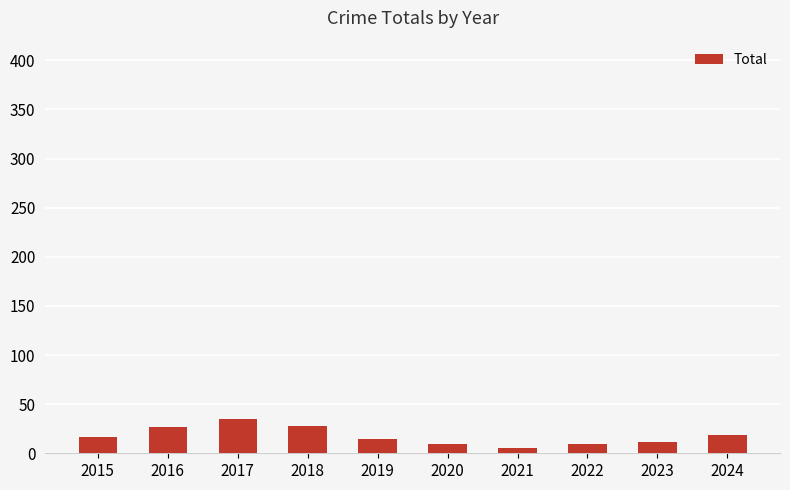

What is the sum of all values?

175